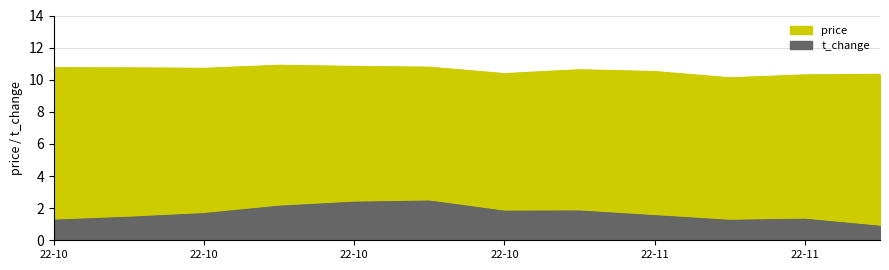

True or false: t_change and price cross at least once.

False